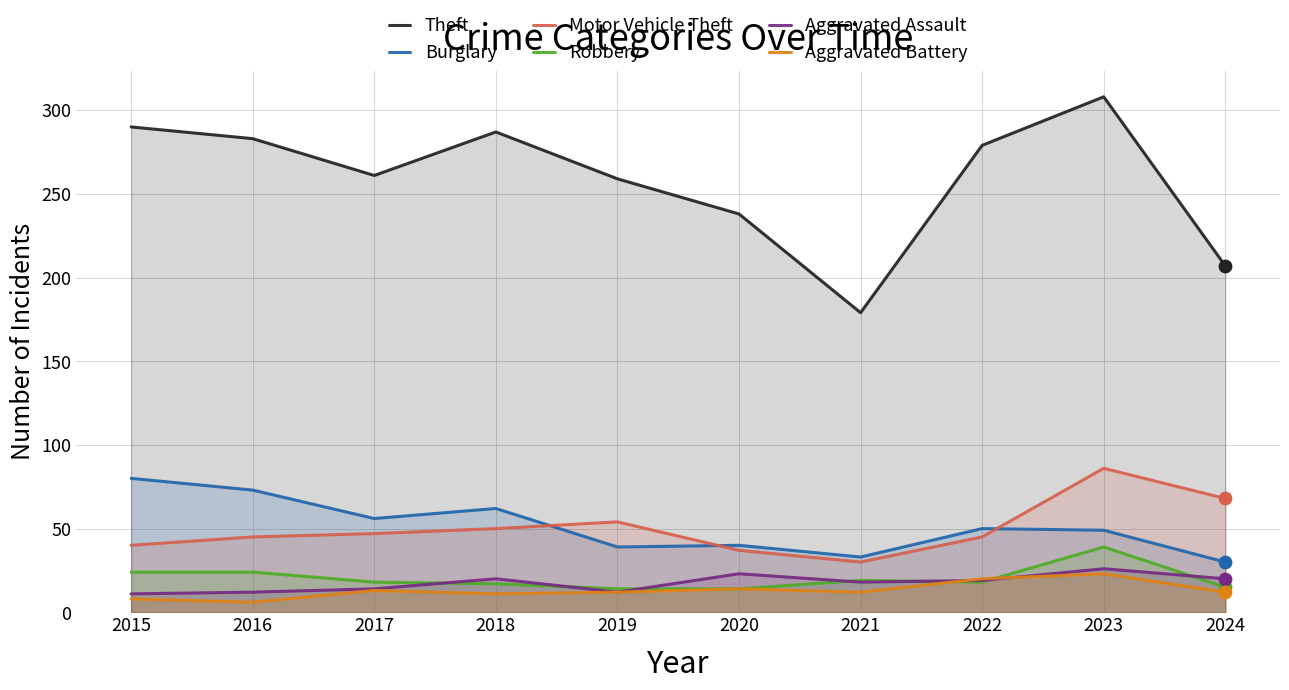

Which series reaches the minimum Y coordinate?

Aggravated Battery